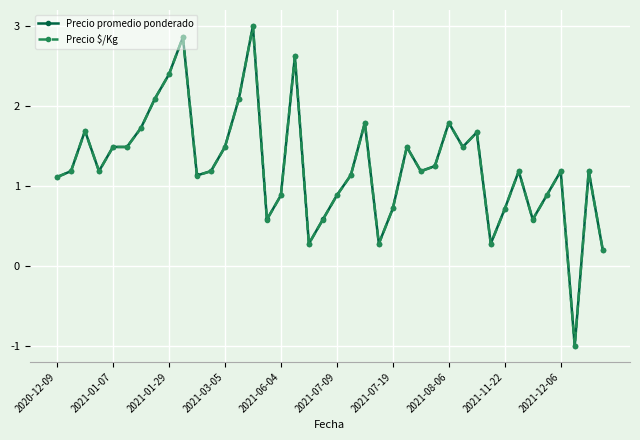

True or false: Precio promedio ponderado has more than 1 points higher than both neighbors.

True